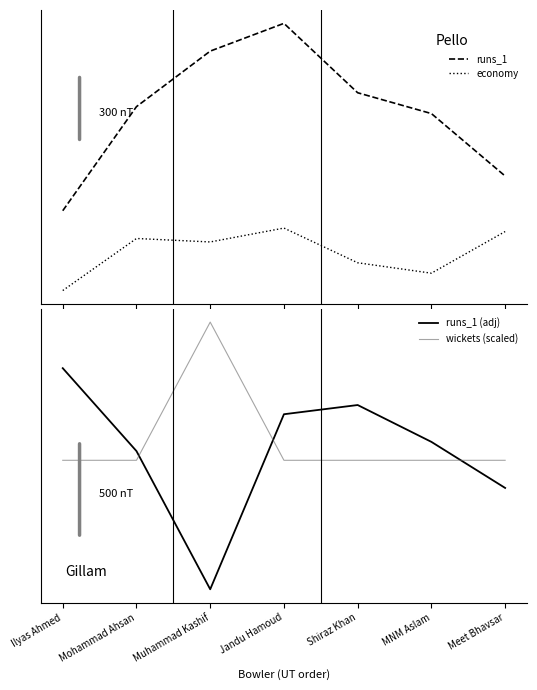

Is this an area chart (filled region under the line)?

No